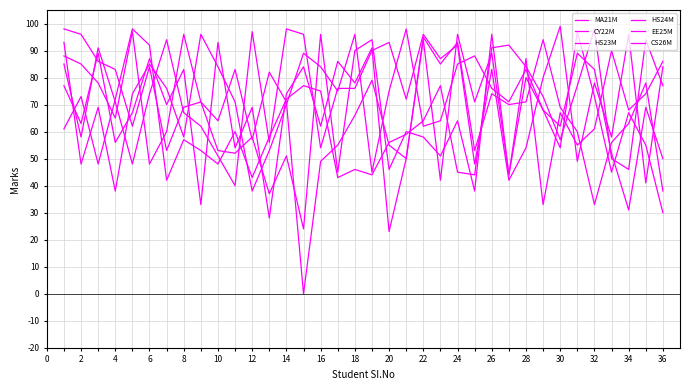

At which label does CY22M reach its minimum?

20